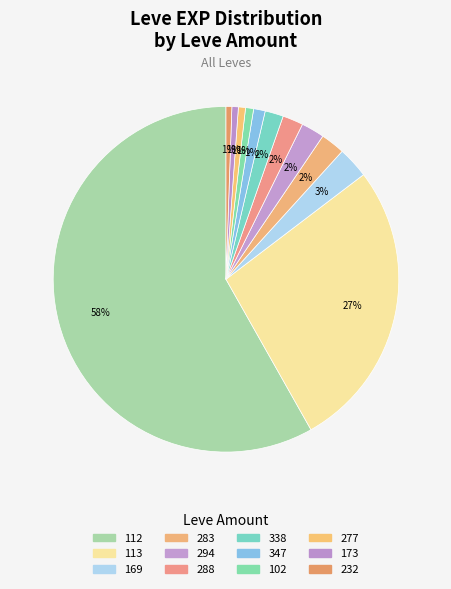

Count the number of slices in the pie.

12